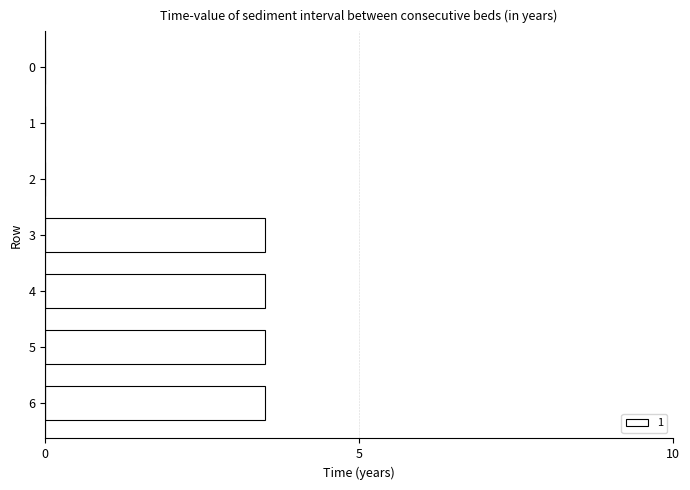

What is the sum of the values at 3 and 0?

3.5